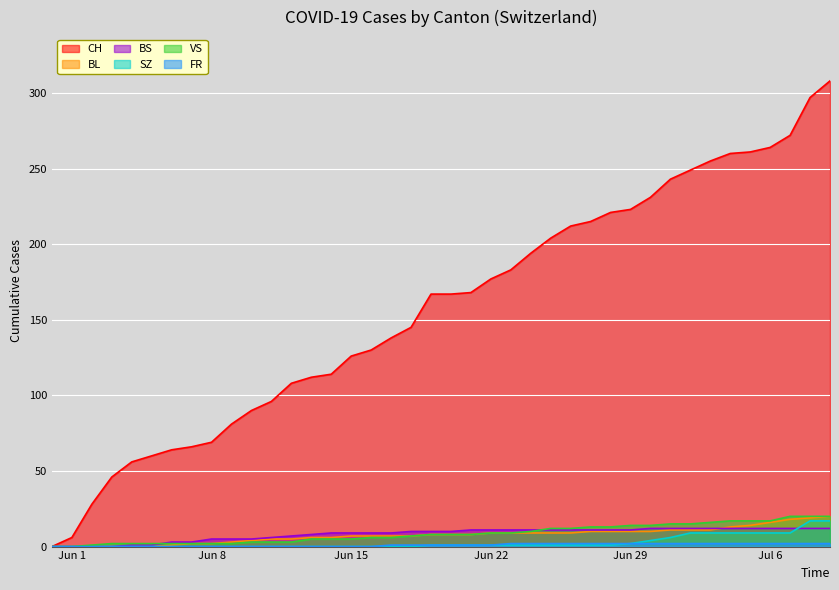

Which series has the largest total across all categories?

CH